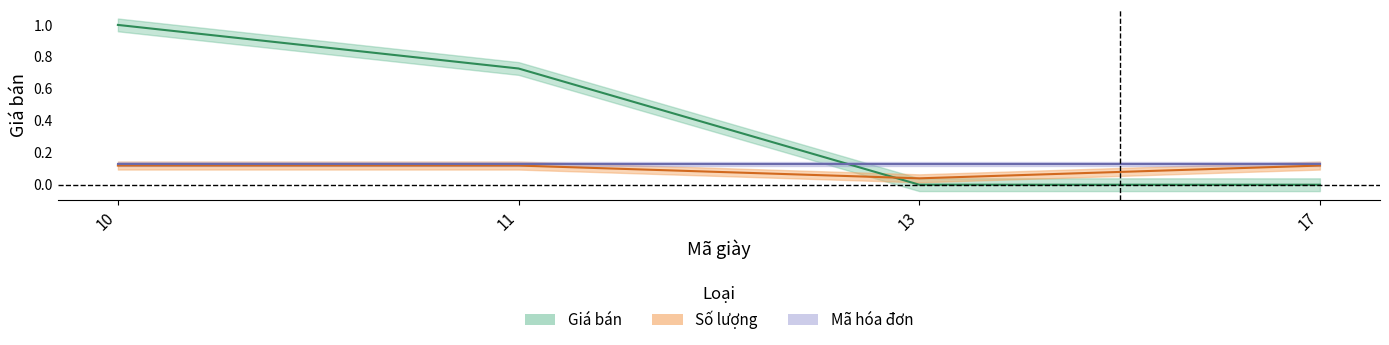

What is the value of the Số lượng point at the 4th from the left?

0.1